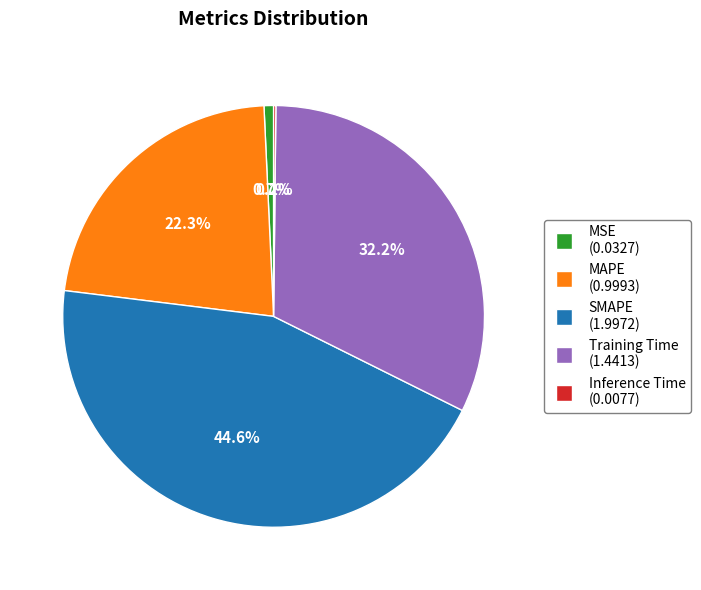

To the nearest percent, what is the difference between the largest and smallest slice percentages?

44%